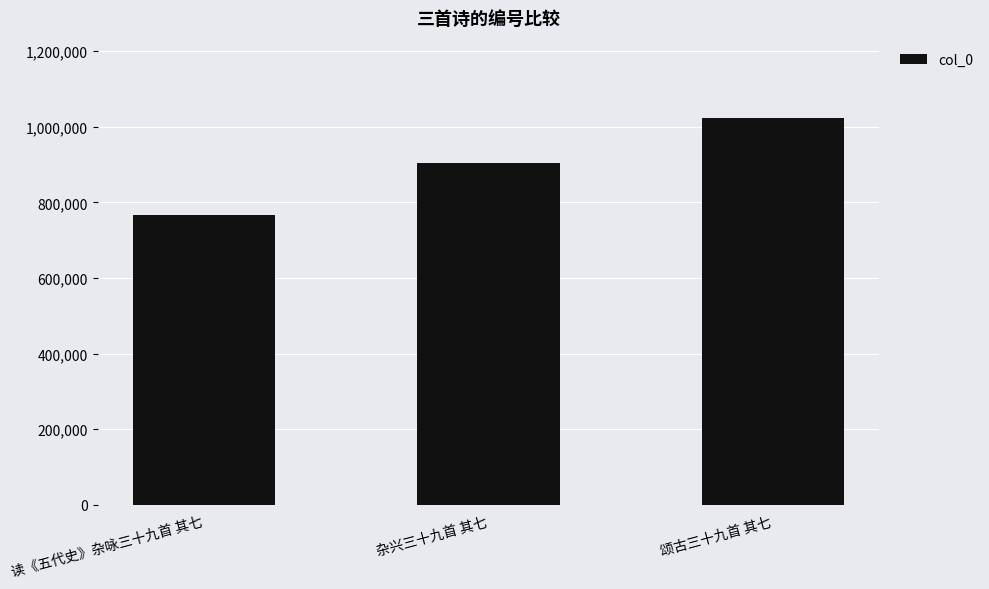

List the labels in order of value, smallest first.

读《五代史》杂咏三十九首 其七, 杂兴三十九首 其七, 颂古三十九首 其七